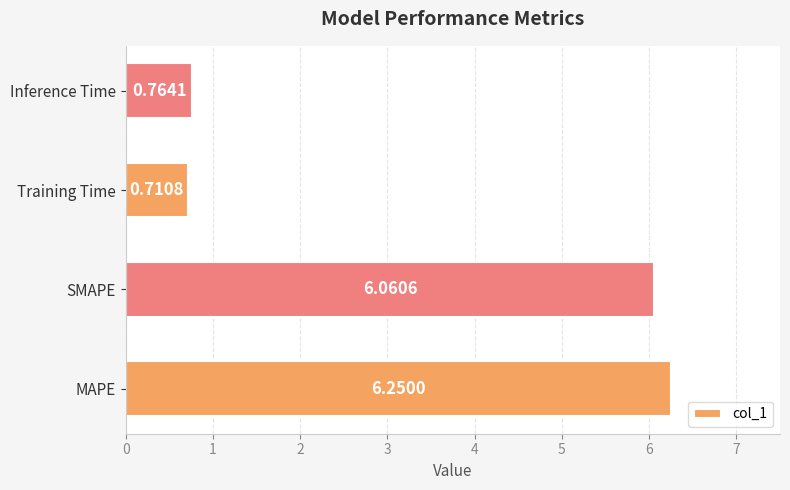

At which label is the value closest to 3?

Inference Time